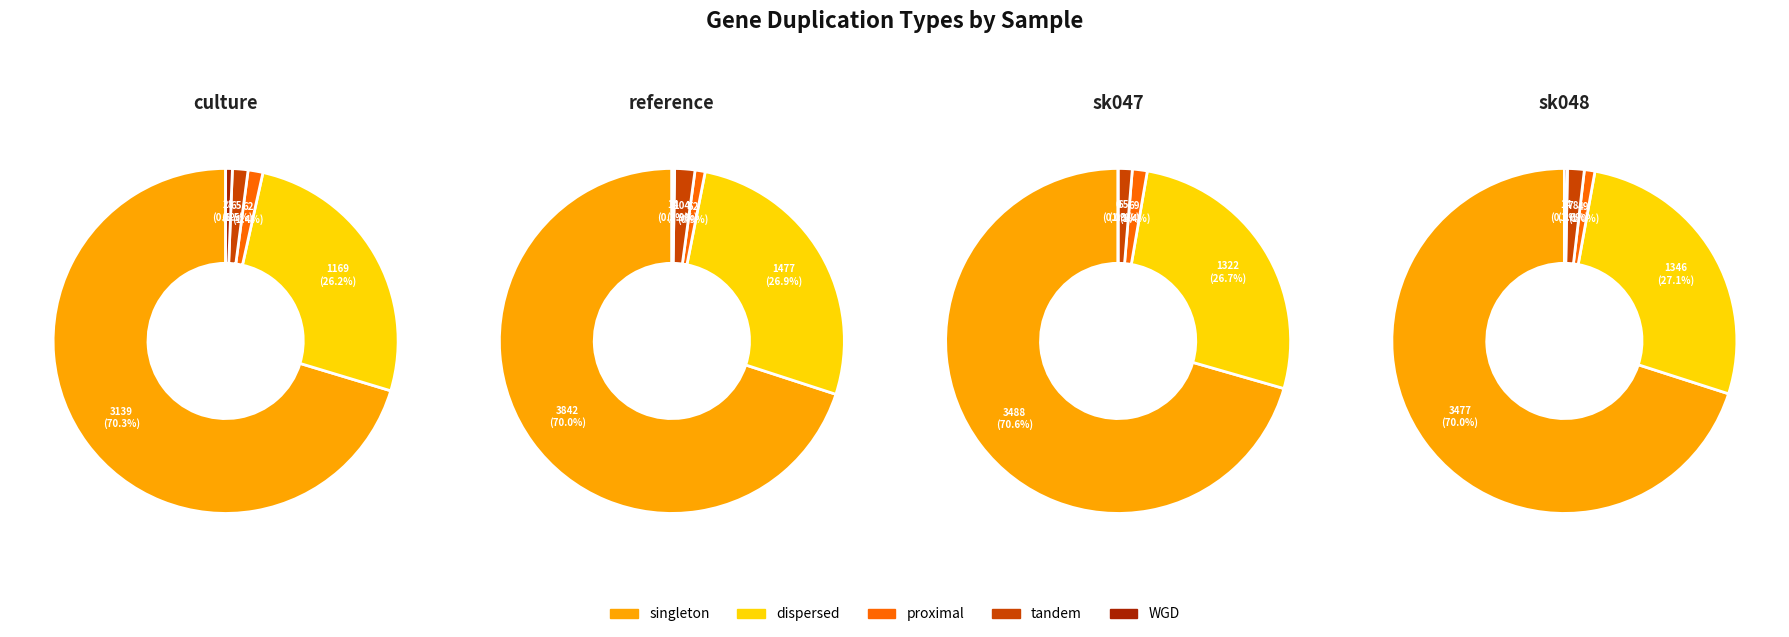

What is the difference between the highest and lowest values at proximal?

20